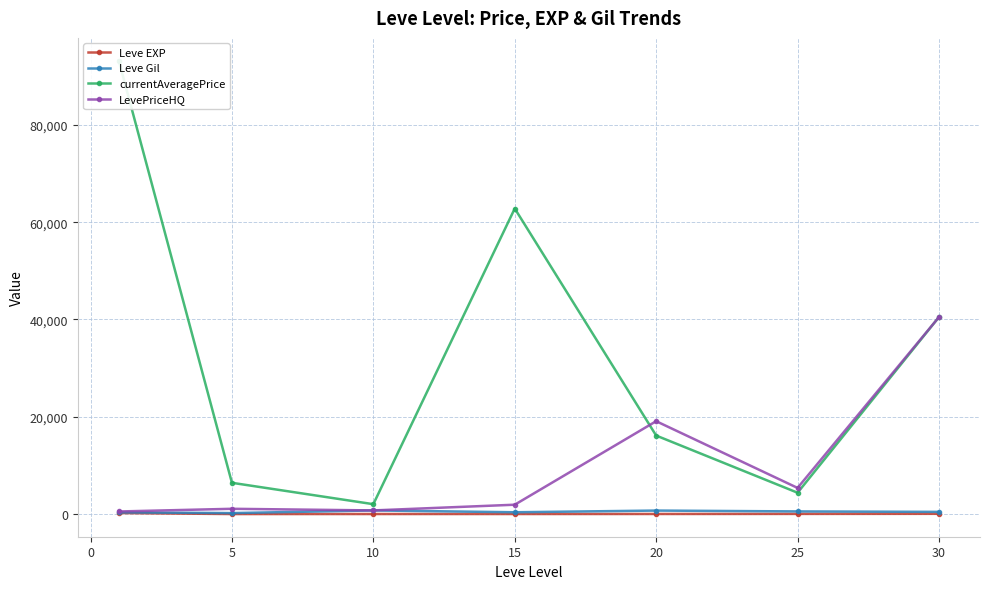

True or false: Leve Gil has a value of 201.7 at 5.

True